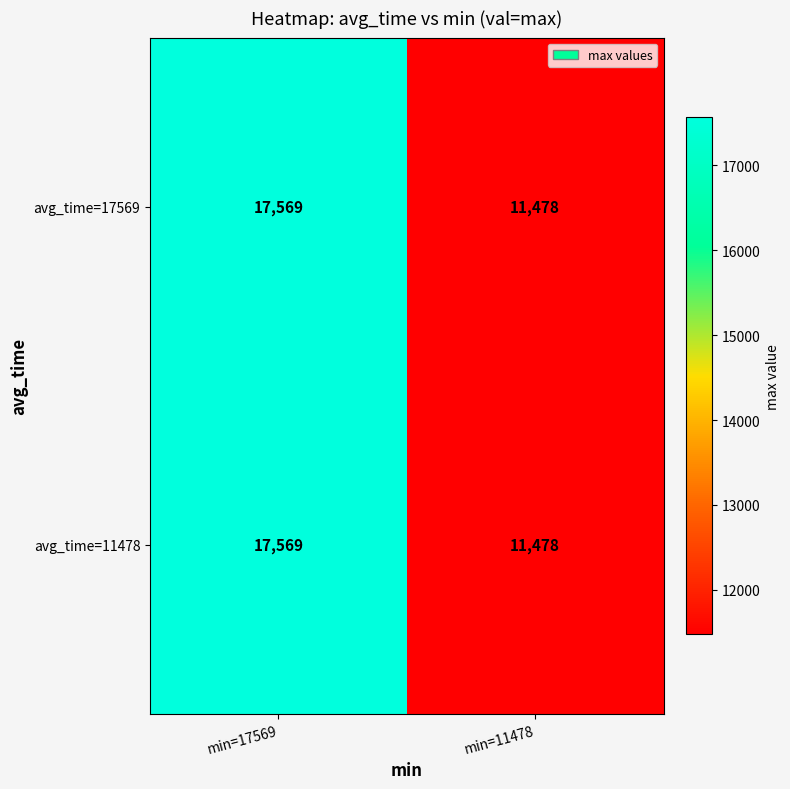

How many series are shown in this chart?

2